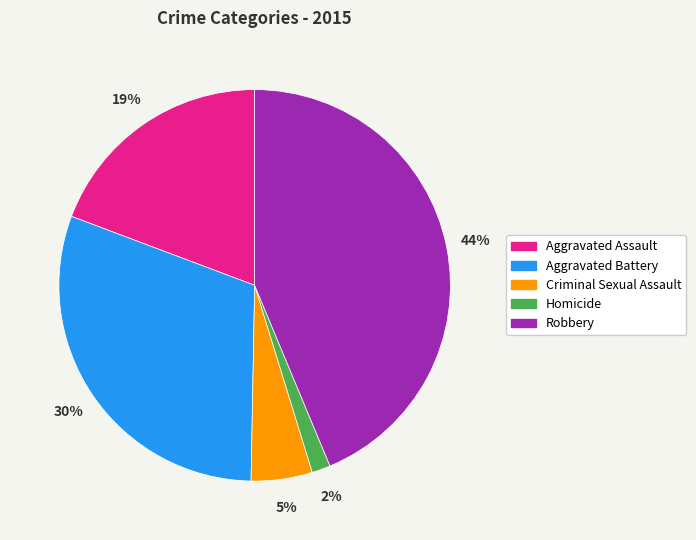

How many segments does this pie chart have?

5